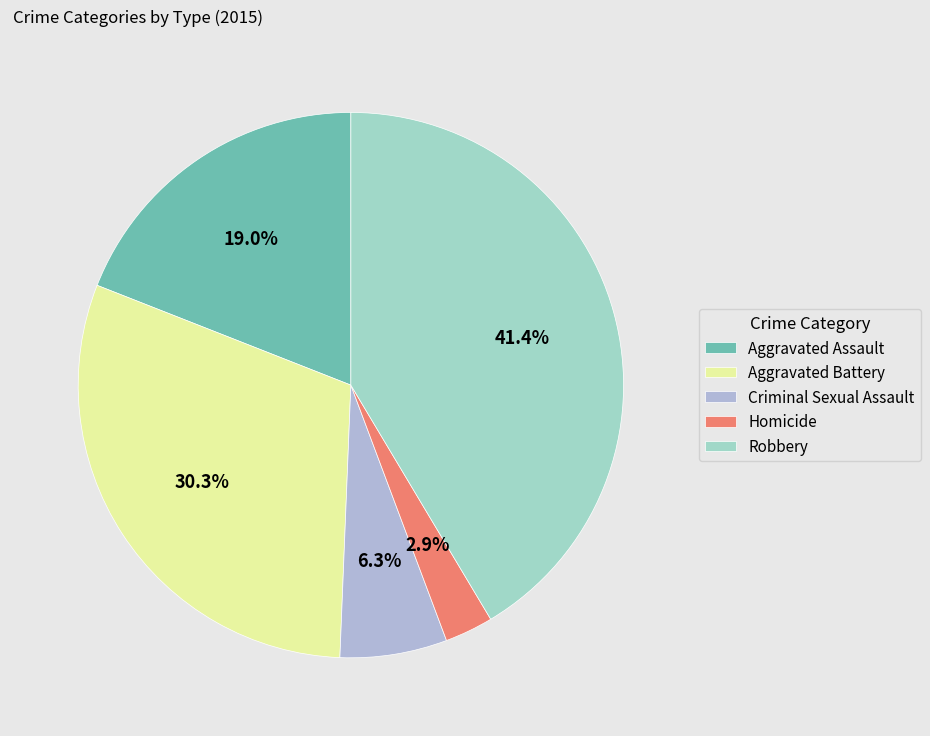

Which category has the smallest portion of the pie?

Homicide